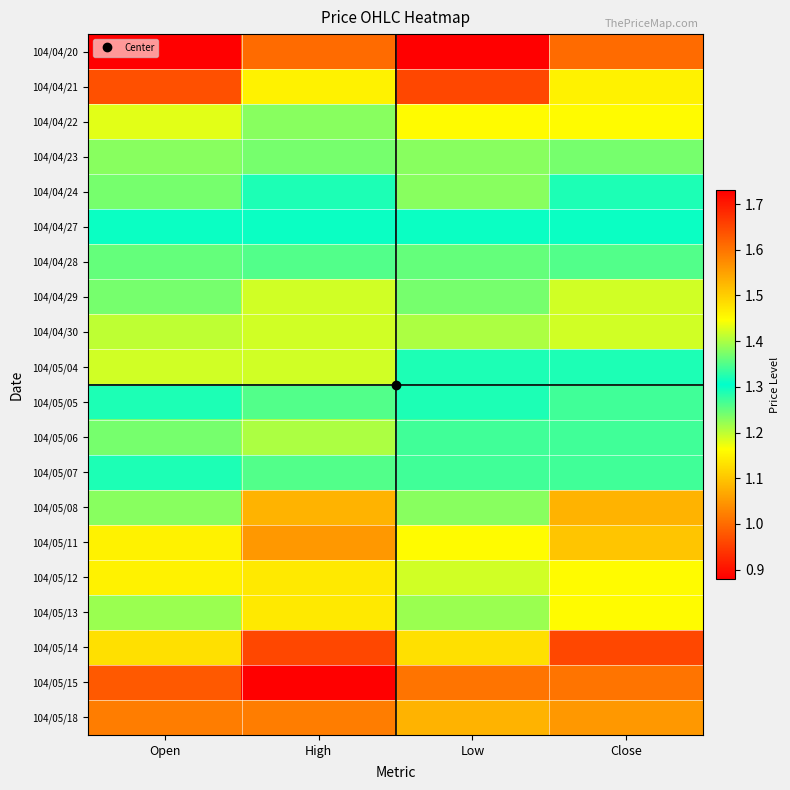

What is the total value across all series at Low?

26.3